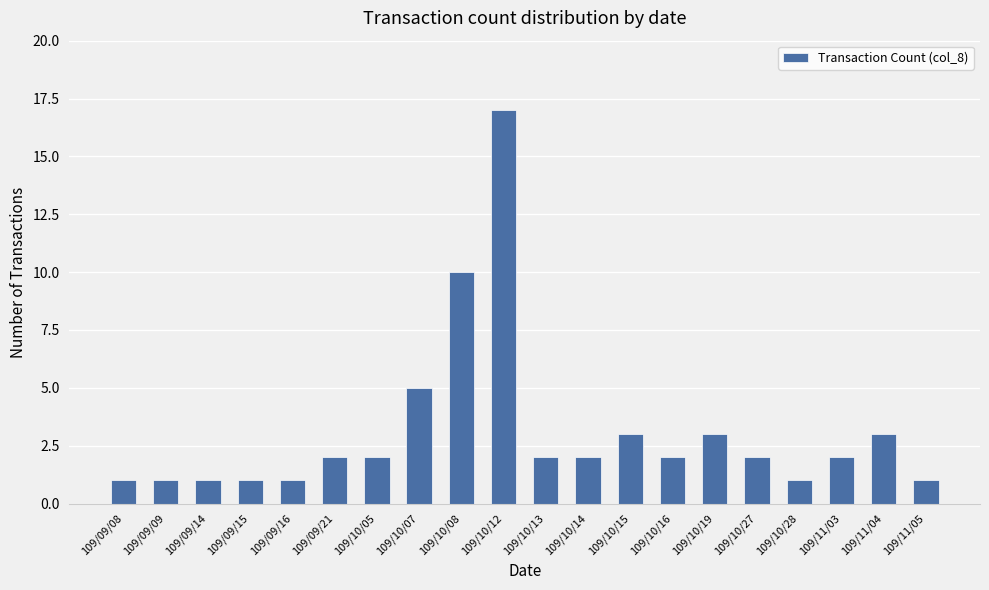

True or false: the data shows 30 at 109/10/12.

False